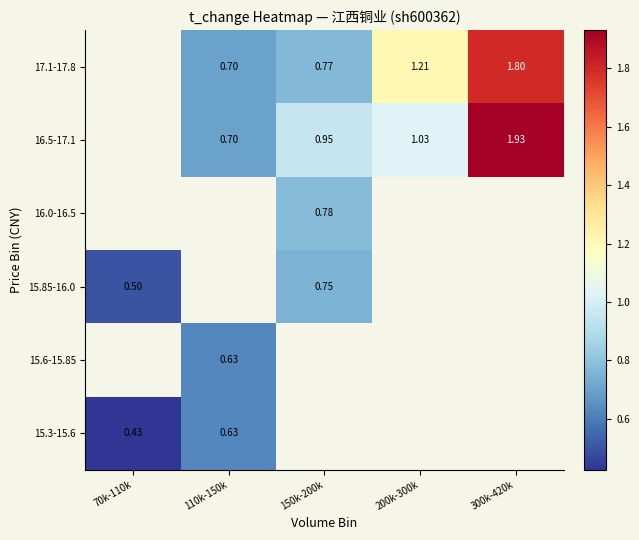

What is the greatest value displayed?

1.9